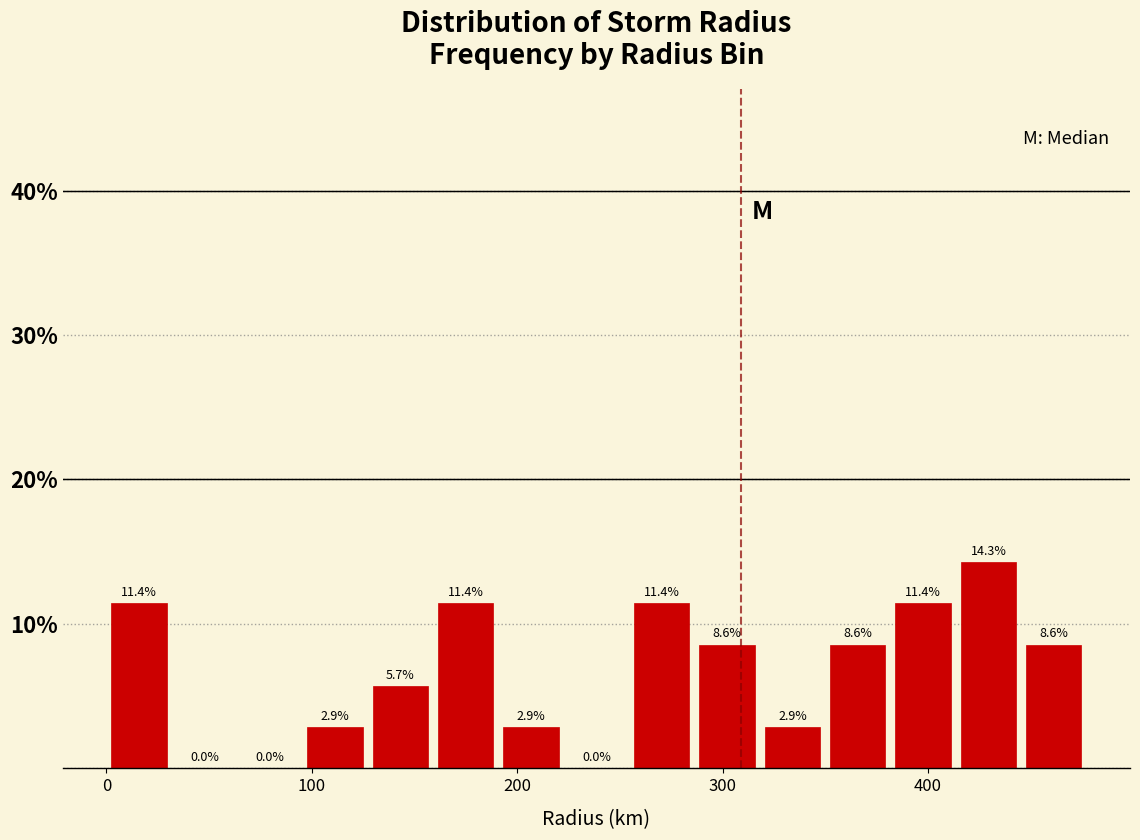

Read against the x-axis, roughly where is the centre of the tallest bar?

430